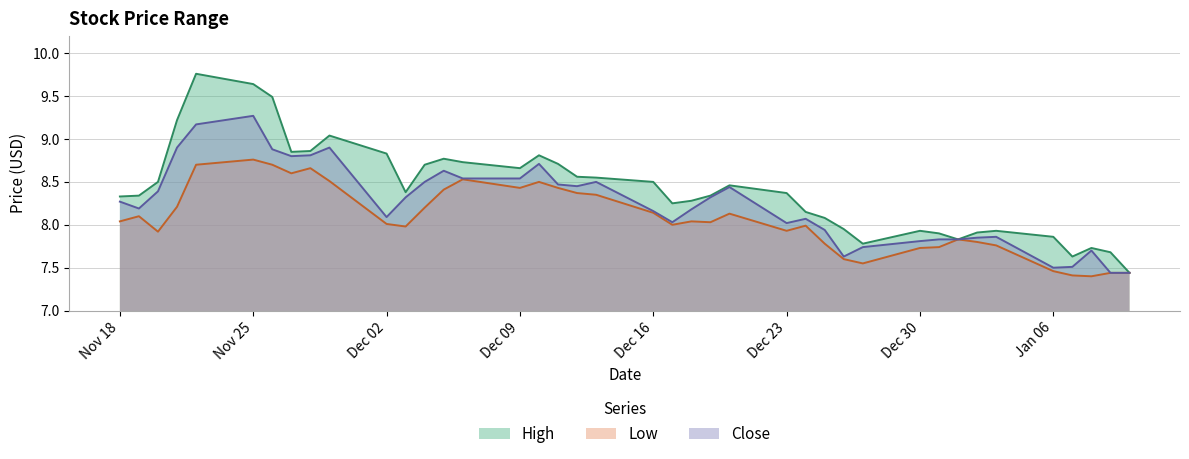

Is it true that Close equals 15.3 at 2013-12-13?

False